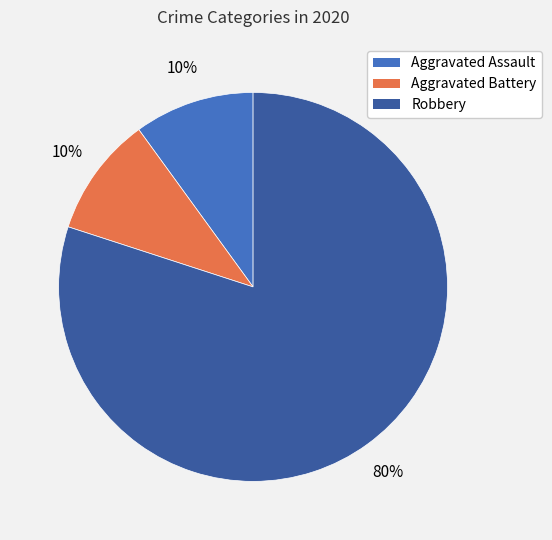

To the nearest percent, what portion does Robbery represent?

80%